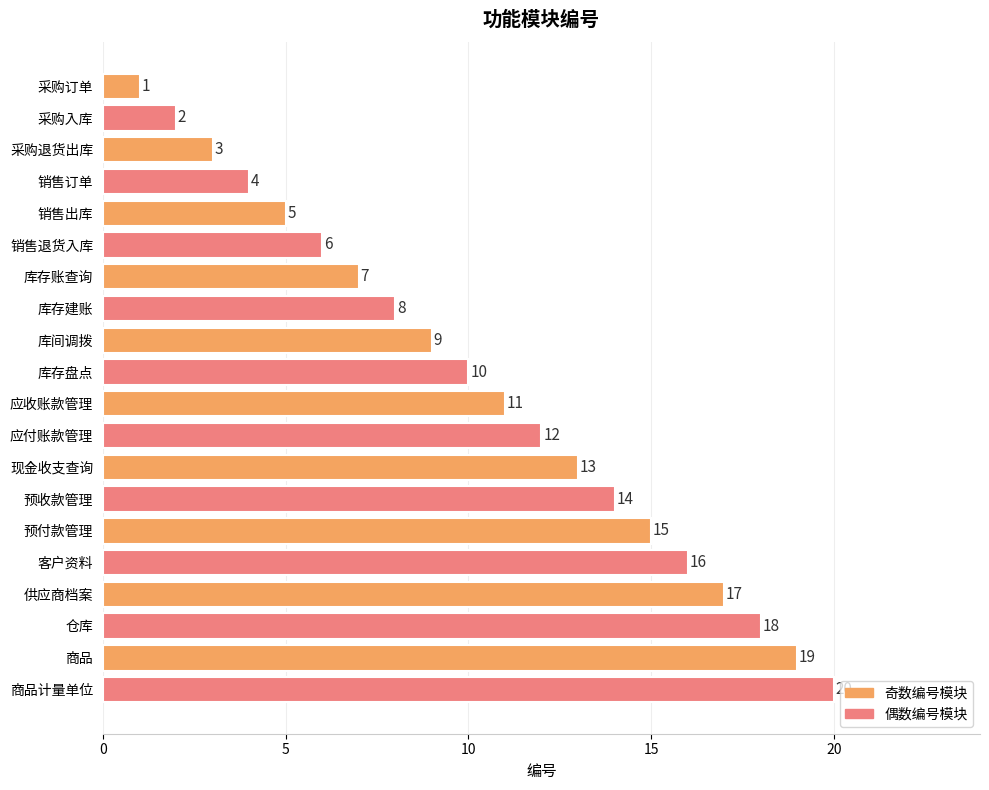

What is the smallest value displayed?

1